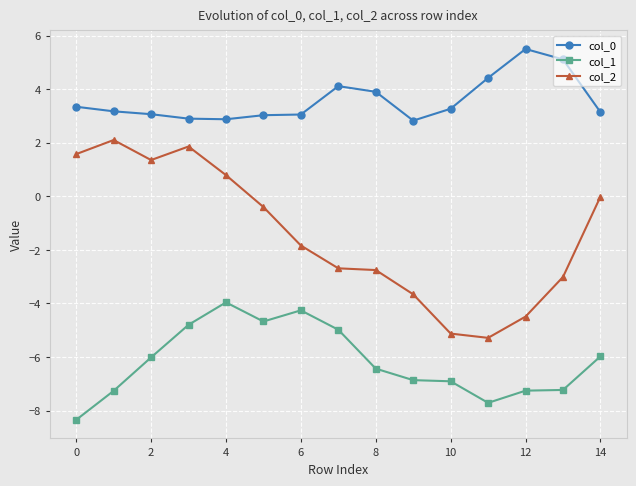

What is the value of the col_0 point at the 9th from the left?

3.9